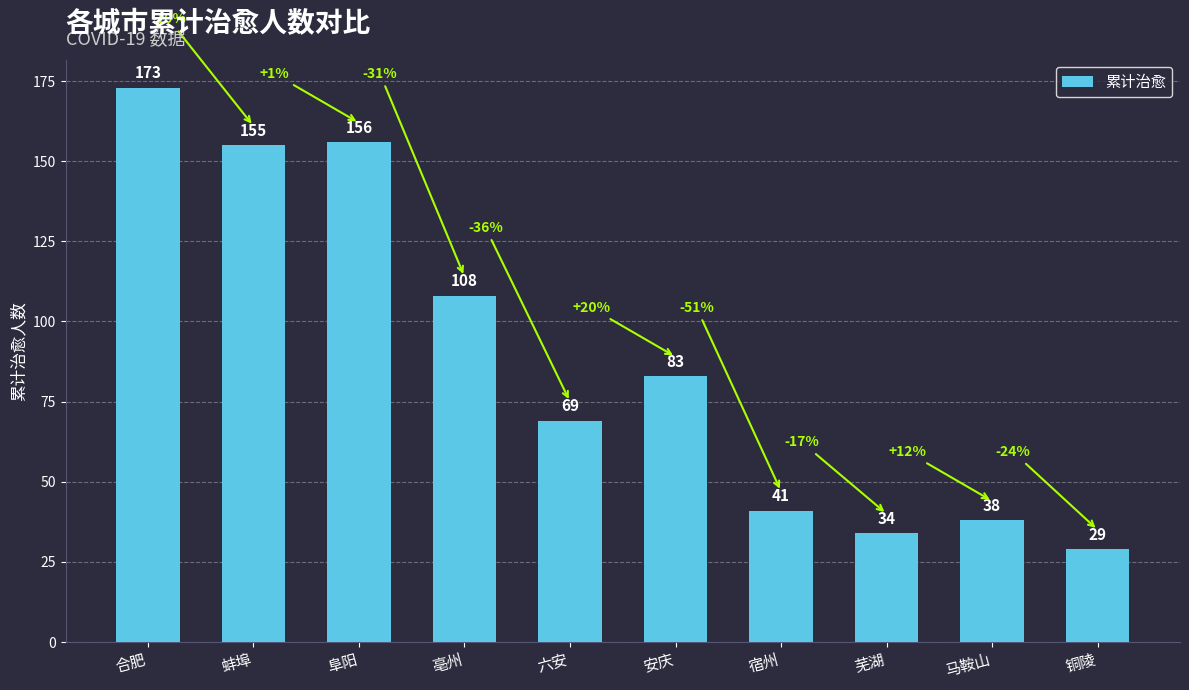

Reading right to left, what are all the values shown in this chart?

铜陵=29	马鞍山=38	芜湖=34	宿州=41	安庆=83	六安=69	亳州=108	阜阳=156	蚌埠=155	合肥=173